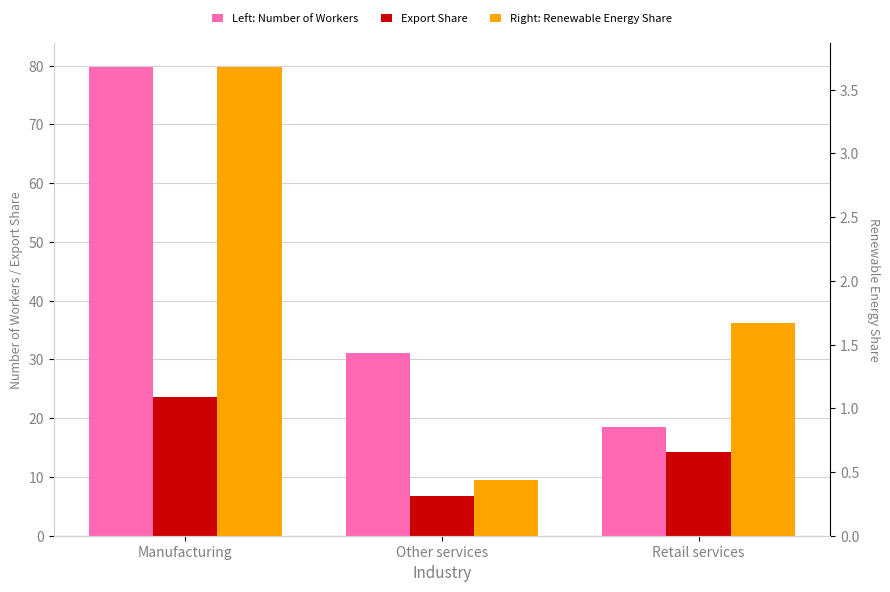

List the series in order of their overall mean, lowest first.

Renewable Energy Share, Export Share, Number of Workers